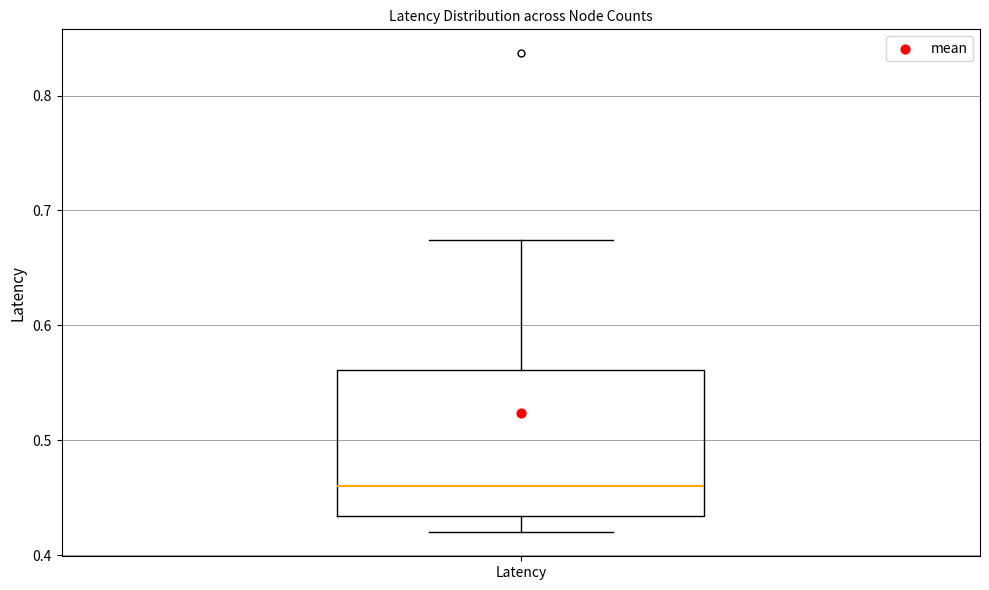

Read this box plot against the y-axis: the position of the median line, the range covered by the box, and the ends of both whiskers. The values are not printed on the chart, so give them approximately, as read against the axis.

median 0.46, box 0.43 to 0.56, whiskers 0.42 to 0.67